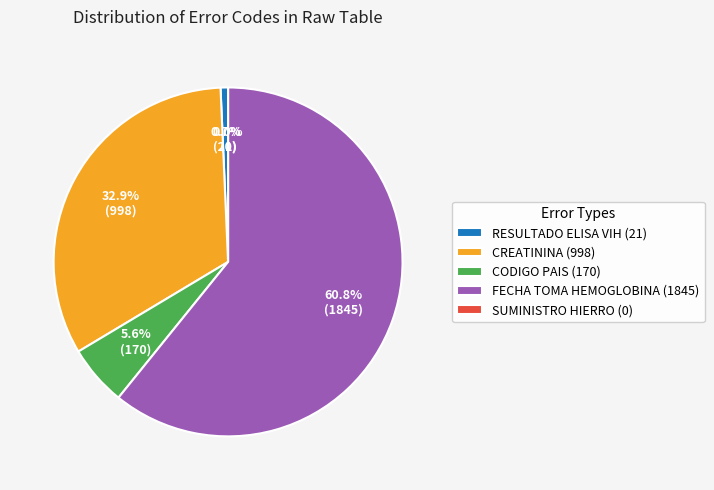

How many slices are in this pie chart?

5